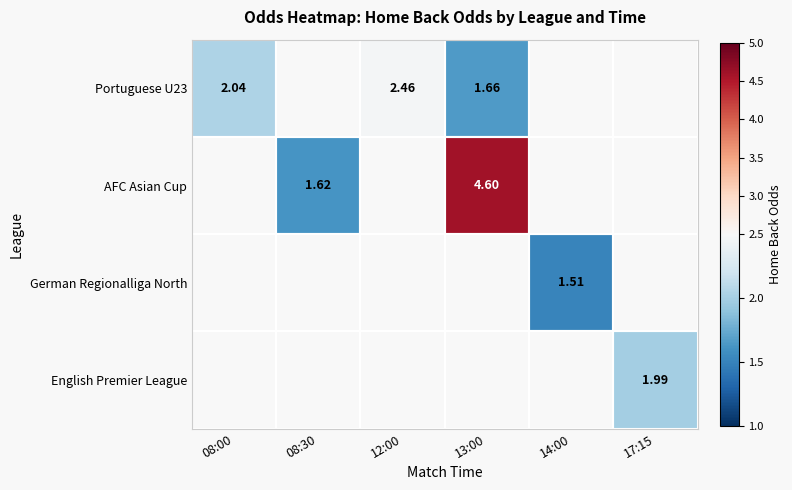

What is the difference between the highest and lowest values at 13:00?

2.9